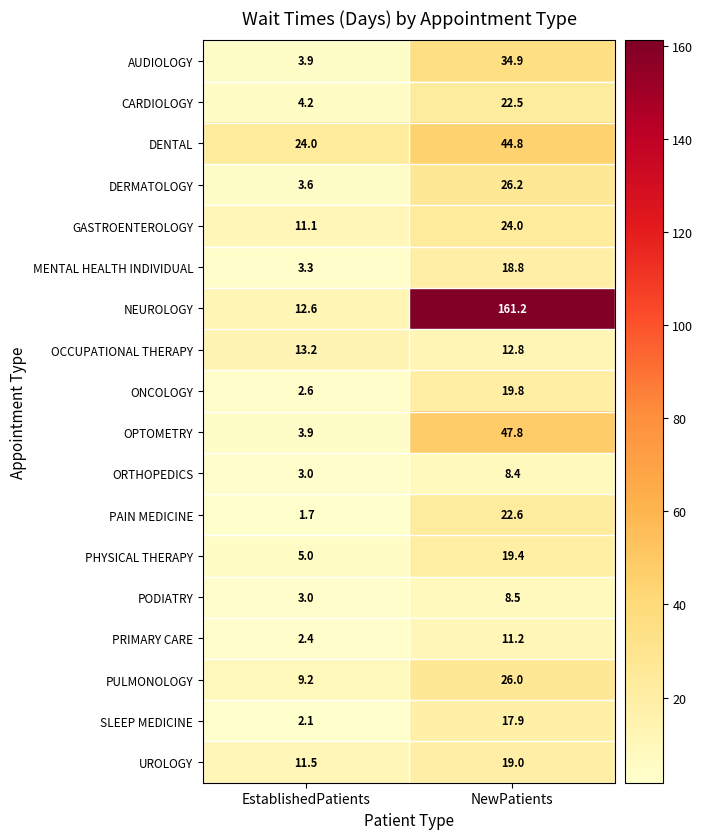

At which label is DENTAL closest to 34?

EstablishedPatients